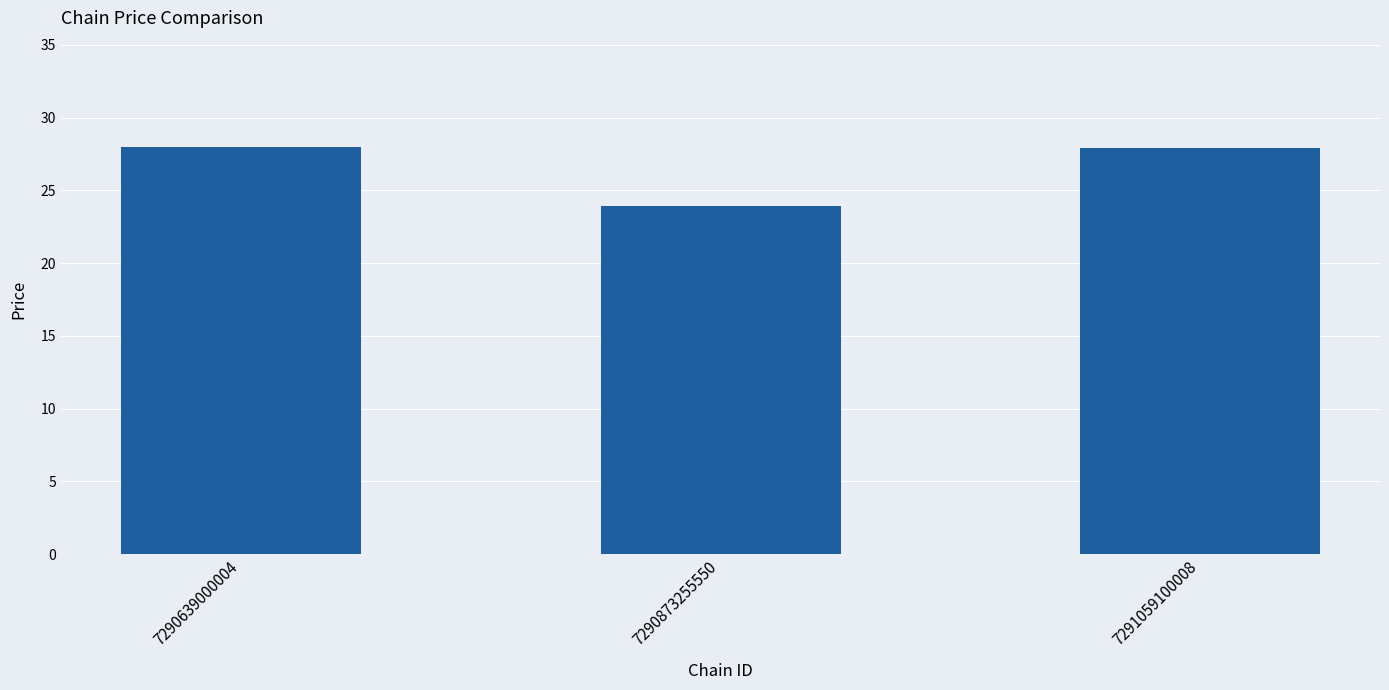

Count the number of values greater than 27.

2